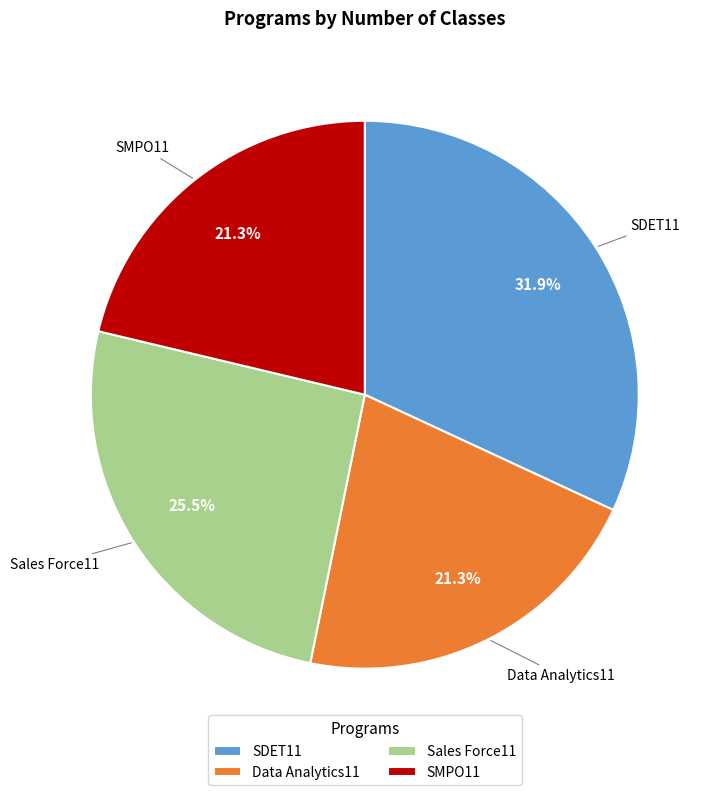

What percentage is the SMPO11 slice, to the nearest percent?

21%